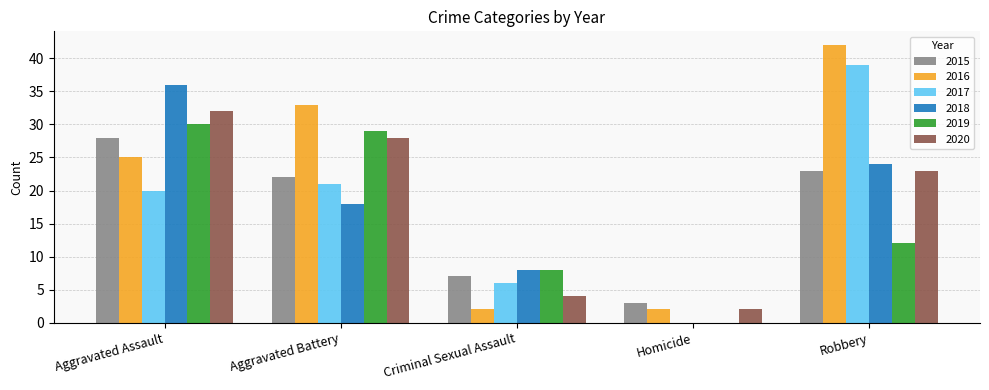

What is the total value across all series at Homicide?

7